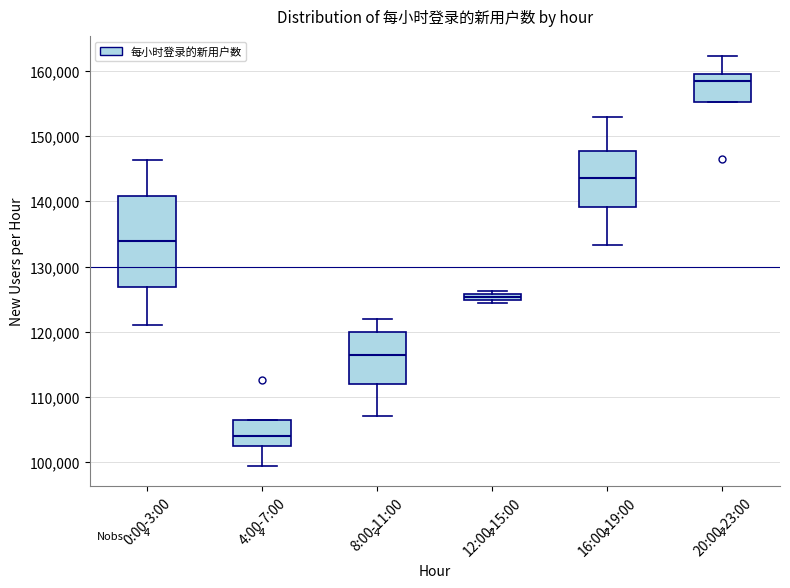

Comparing the boxes themselves (not the whiskers), which one is the tallest?

0:00-3:00